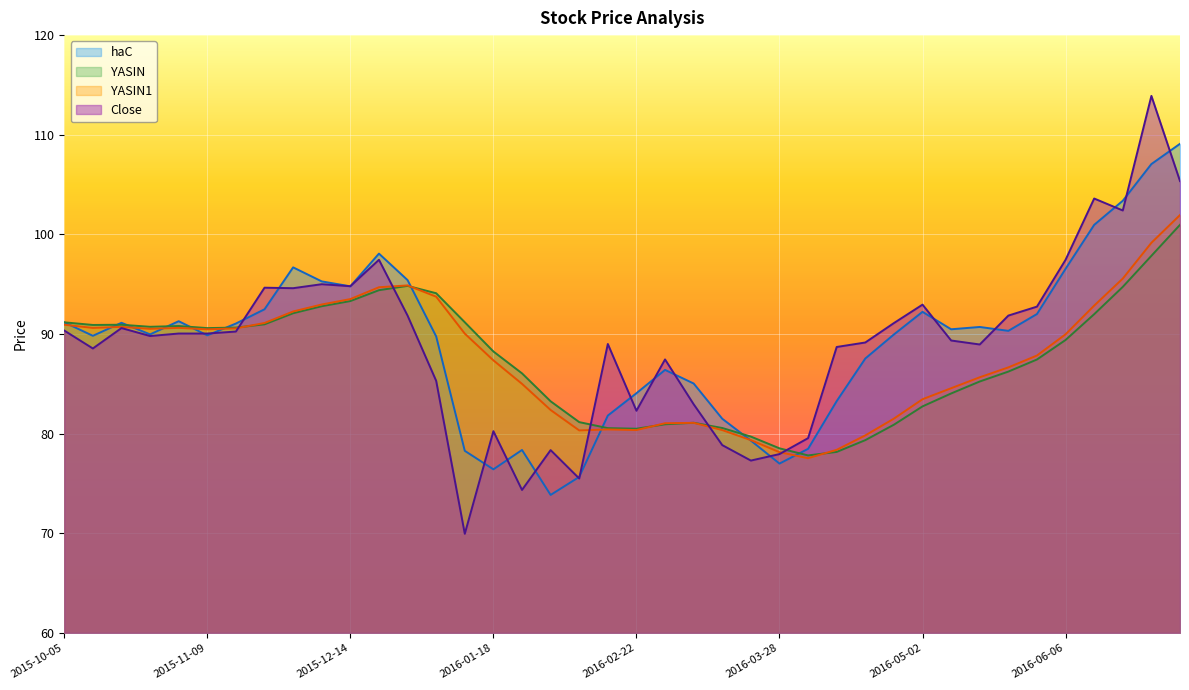

The haC series shows 90.0 at 2016-04-25. True or false?

True